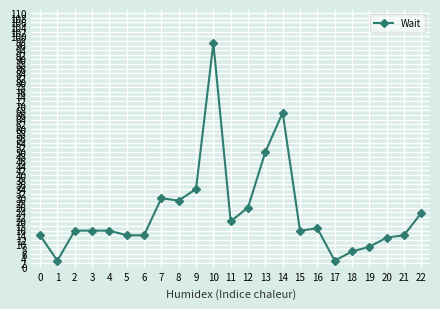

Reading left to right, what are all the values shown in this chart?

14.0	3.0	16.0	16.0	16.0	14.0	14.0	30.0	29.0	34.0	97.0	20.0	26.0	50.0	67.0	16.0	17.0	3.0	7.0	9.0	13.0	14.0	23.7